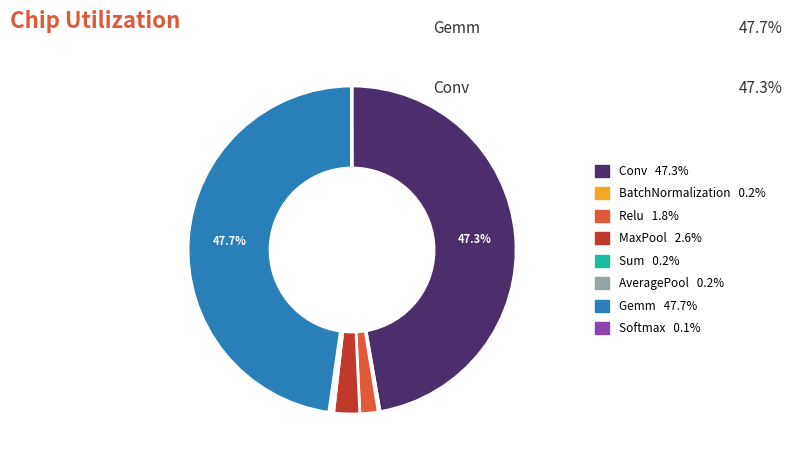

What percentage is NOT represented by Conv?

52.7%